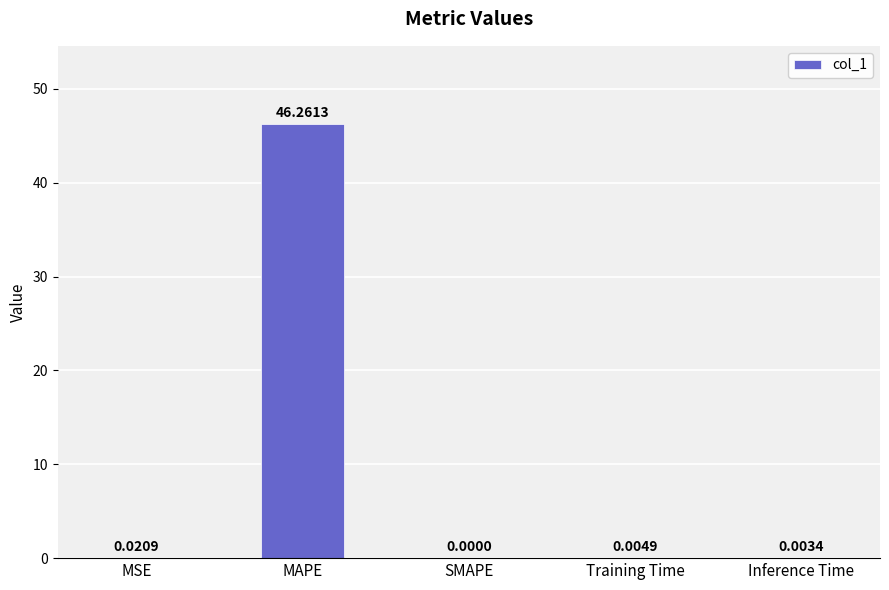

Between MAPE and Inference Time, which is larger?

MAPE